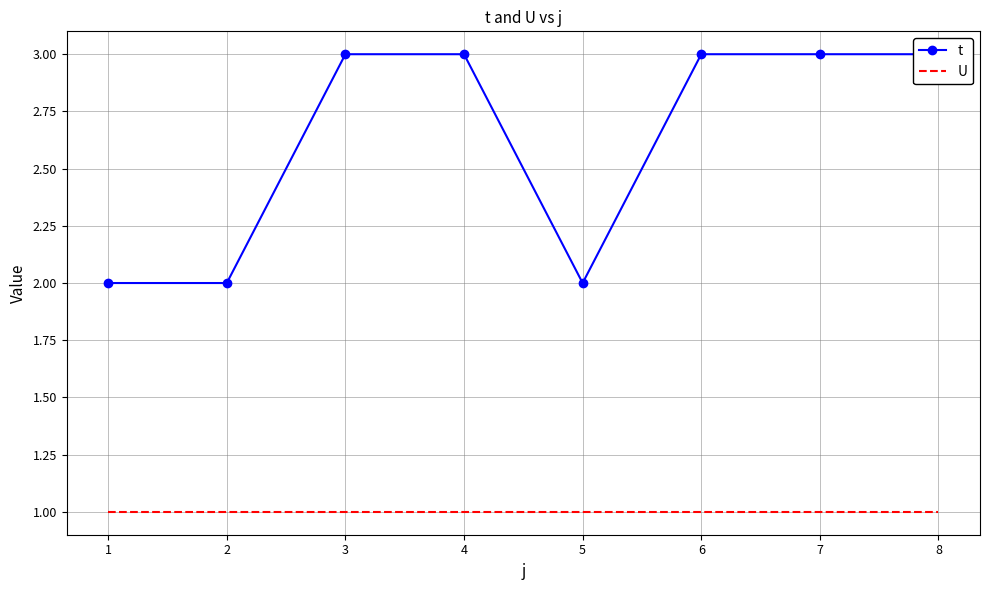

What is the sum of all t values?

21